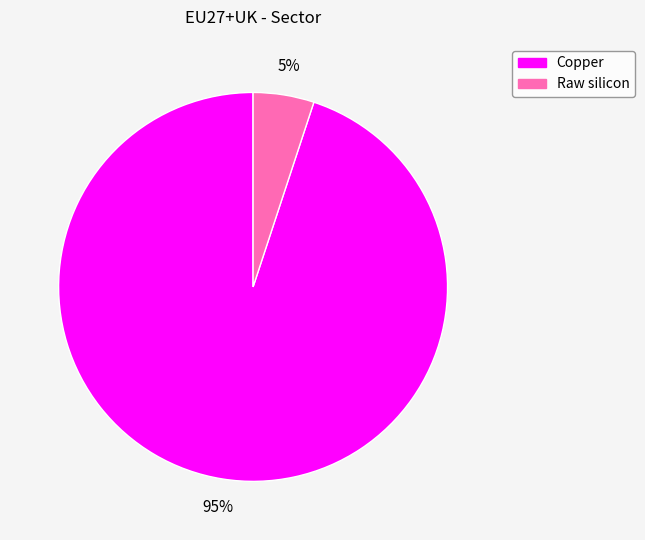

Which has a higher value, Copper or Raw silicon?

Copper